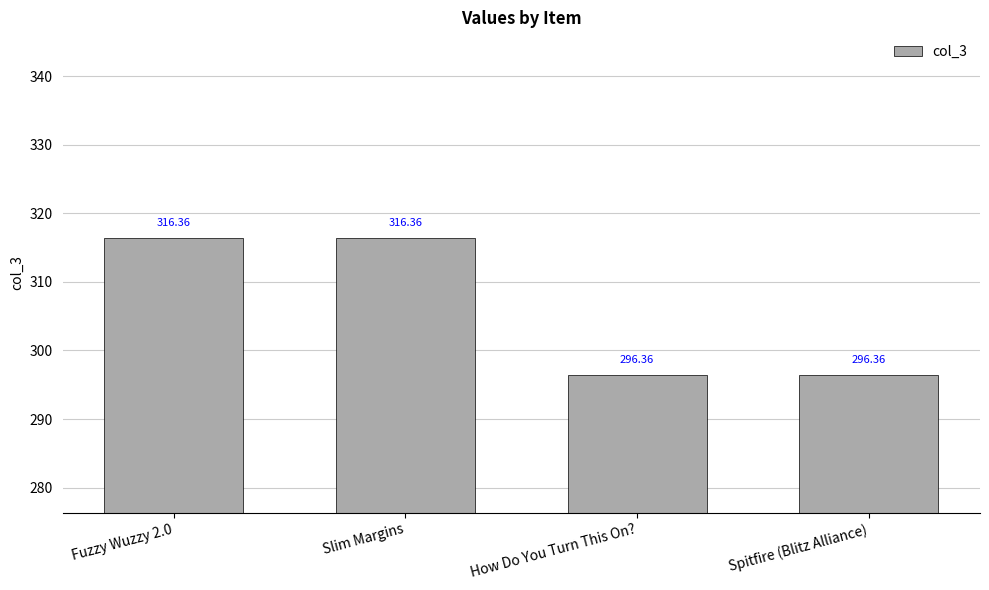

Reading left to right, extract all data points from this chart.

316.4	316.4	296.4	296.4